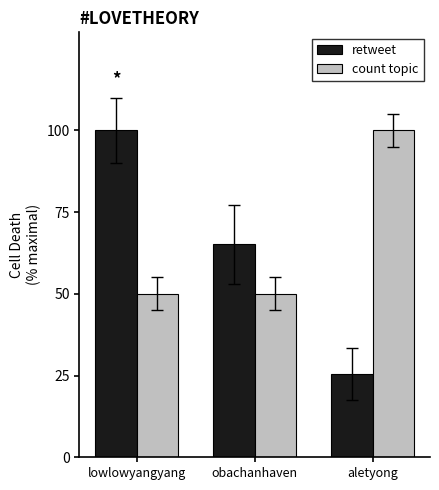

The value of count topic at lowlowyangyang is 22.4. True or false?

False